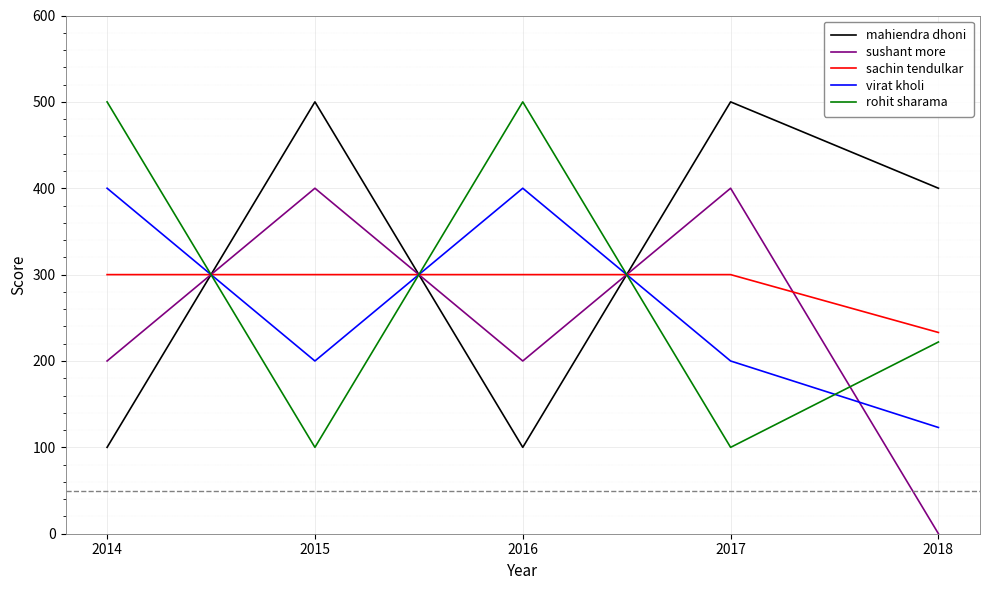

Count the number of categories in the chart.

5